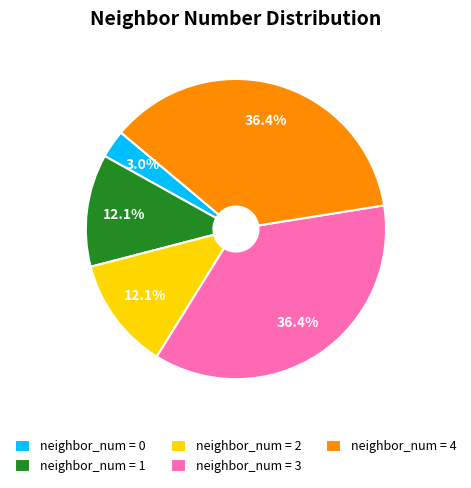

Is there a majority slice in this chart?

No